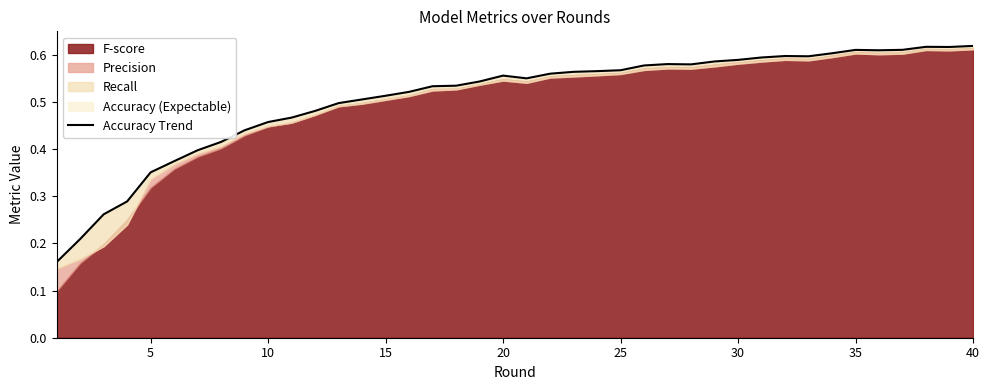

Is it true that the value at 20 is 0.2?

False